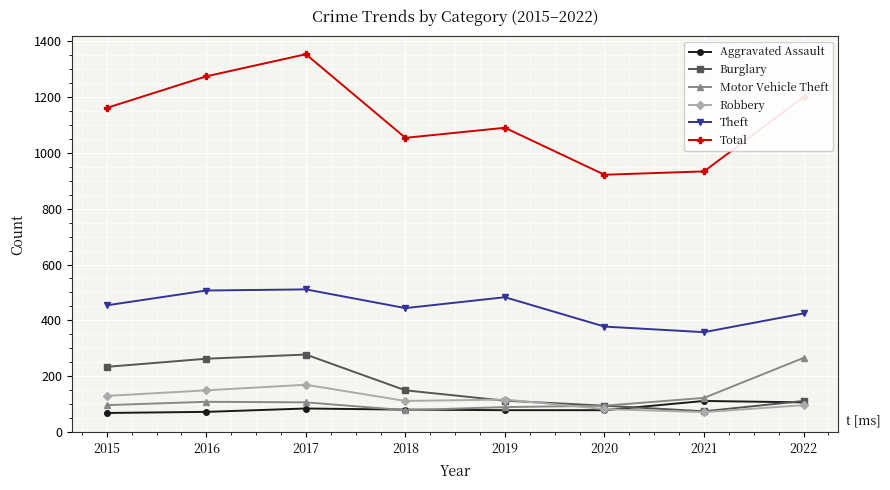

What are all the series names shown in the legend?

Aggravated Assault, Burglary, Motor Vehicle Theft, Robbery, Theft, Total